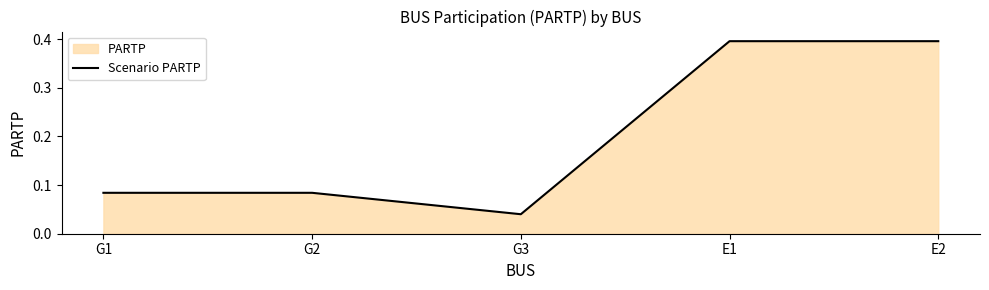

Which label corresponds to the largest value in the chart?

E1